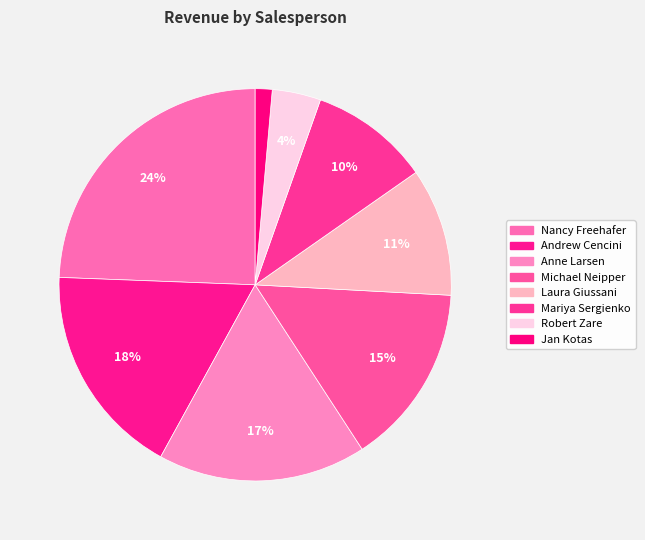

To the nearest percent, what portion does Jan Kotas represent?

1%